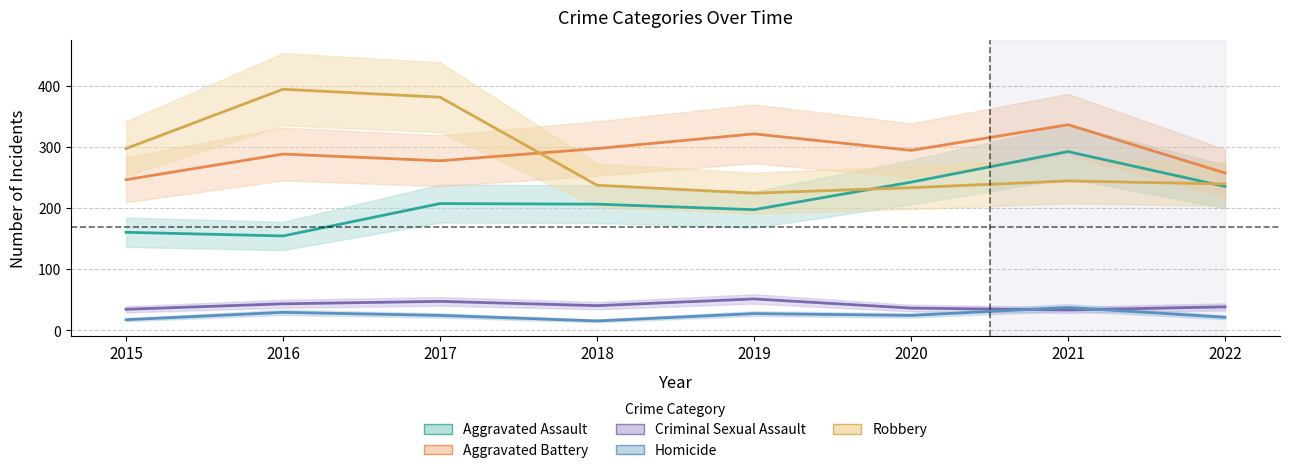

Reading left to right, transcribe all the data shown in this chart.

Aggravated Assault: 160	154	207	206	197	242	292	235
Aggravated Battery: 246	288	277	297	321	294	336	257
Criminal Sexual Assault: 34	43	47	40	51	36	33	38
Homicide: 17	29	24	15	27	24	37	21
Robbery: 297	394	381	237	224	233	244	239